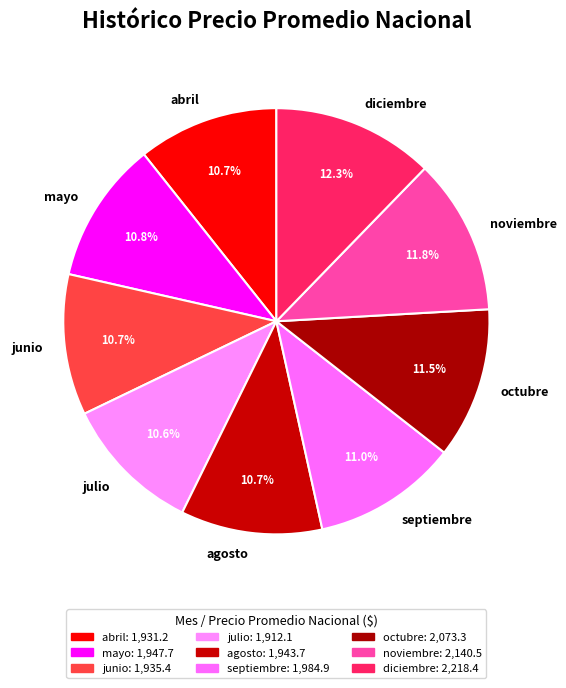

Approximately how many times larger is the value at noviembre compared to octubre?

1.0